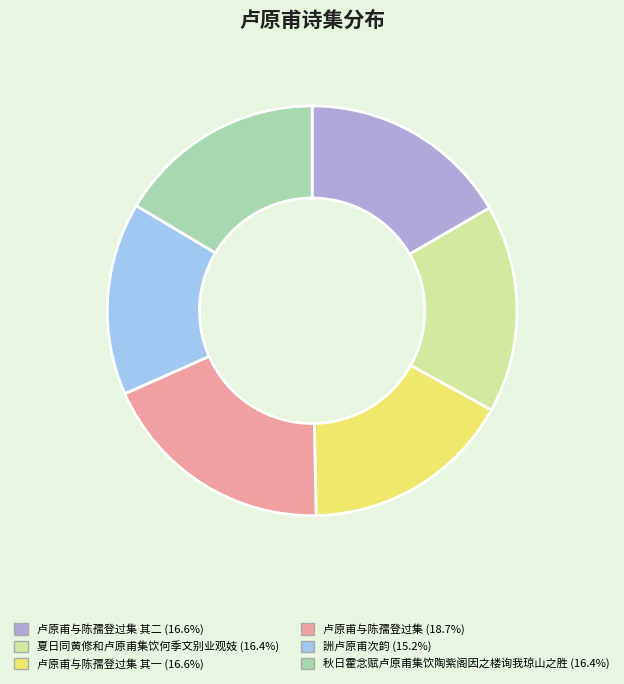

Does any single category account for the majority?

No